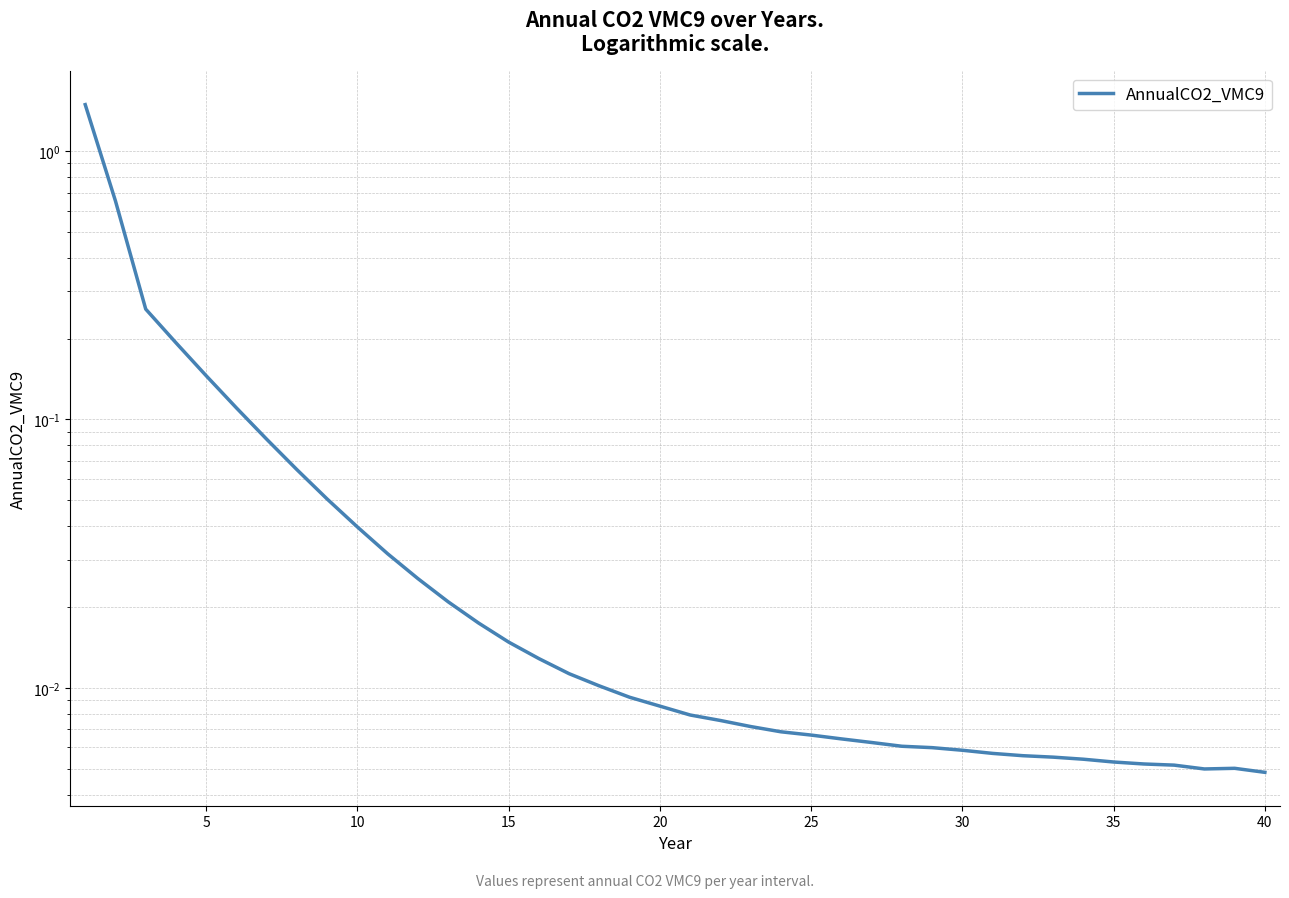

Does the chart display data point markers on the line(s)?

No